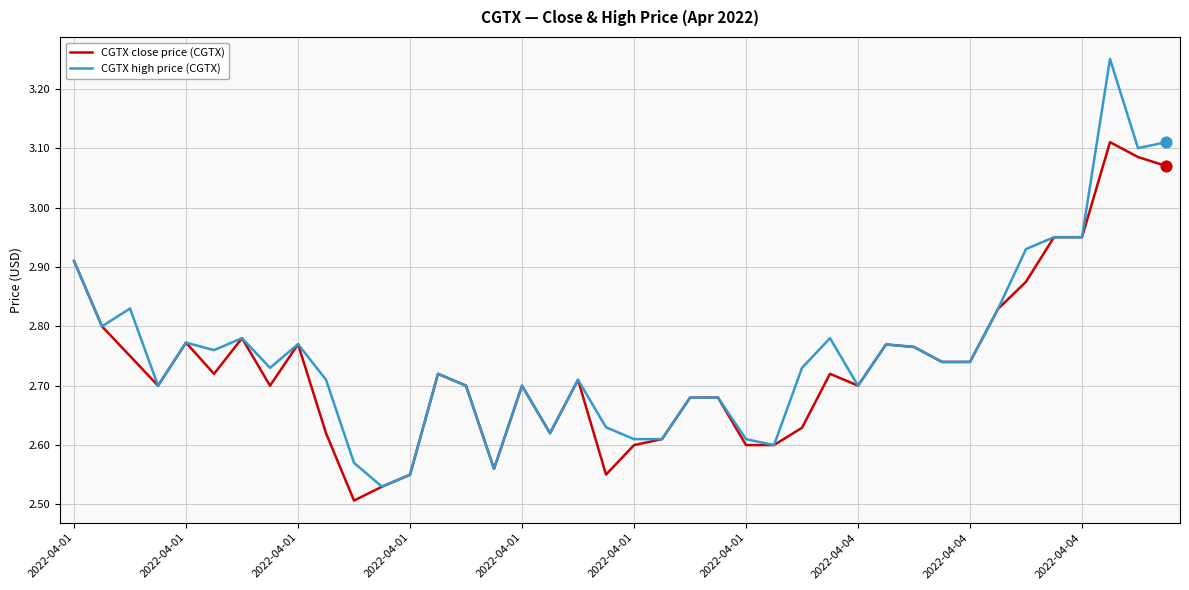

Which series has the widest spread of values?

CGTX high price (CGTX)